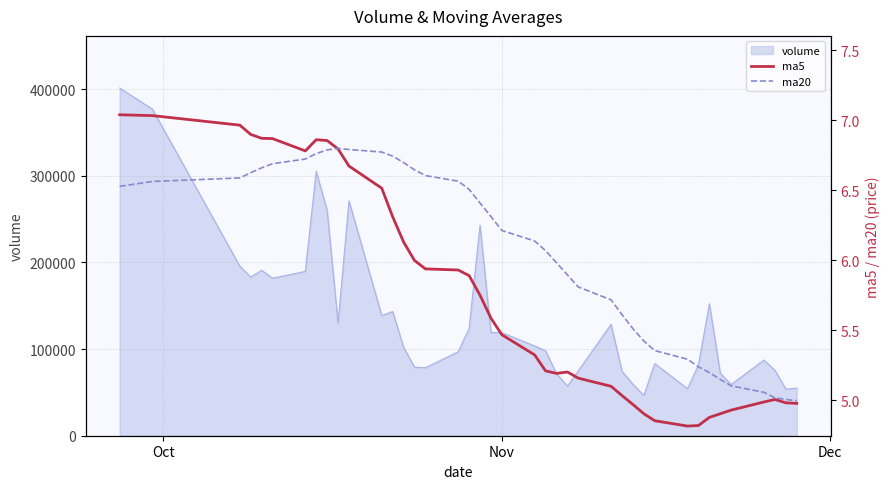

What is the maximum value for volume?

401274.6